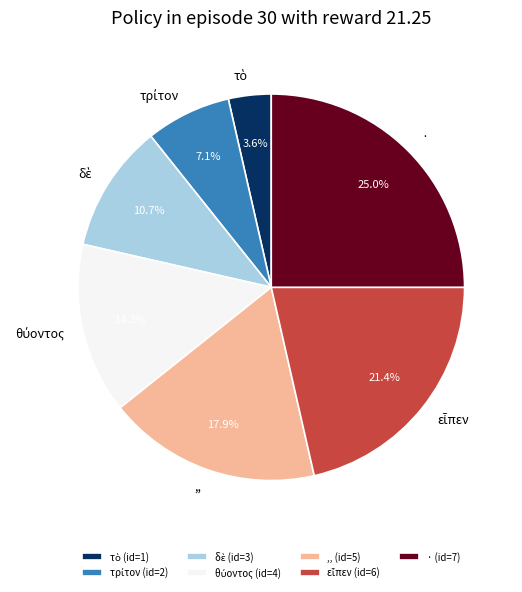

Does any single category account for the majority?

No